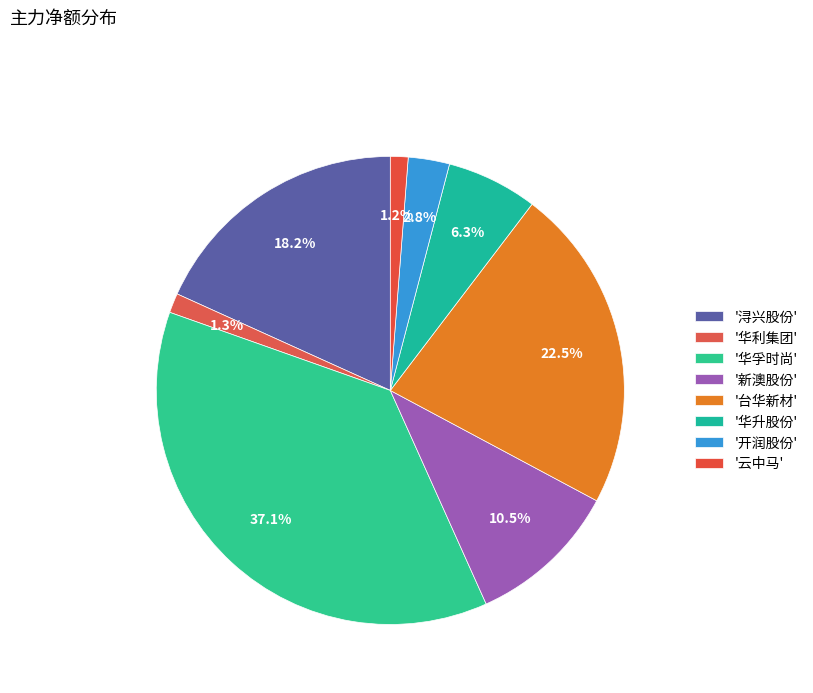

How many slices are in this pie chart?

8